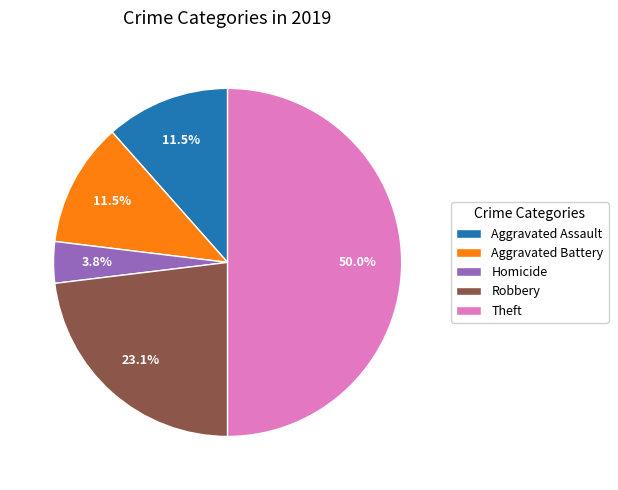

Is Aggravated Battery the majority of the pie?

No